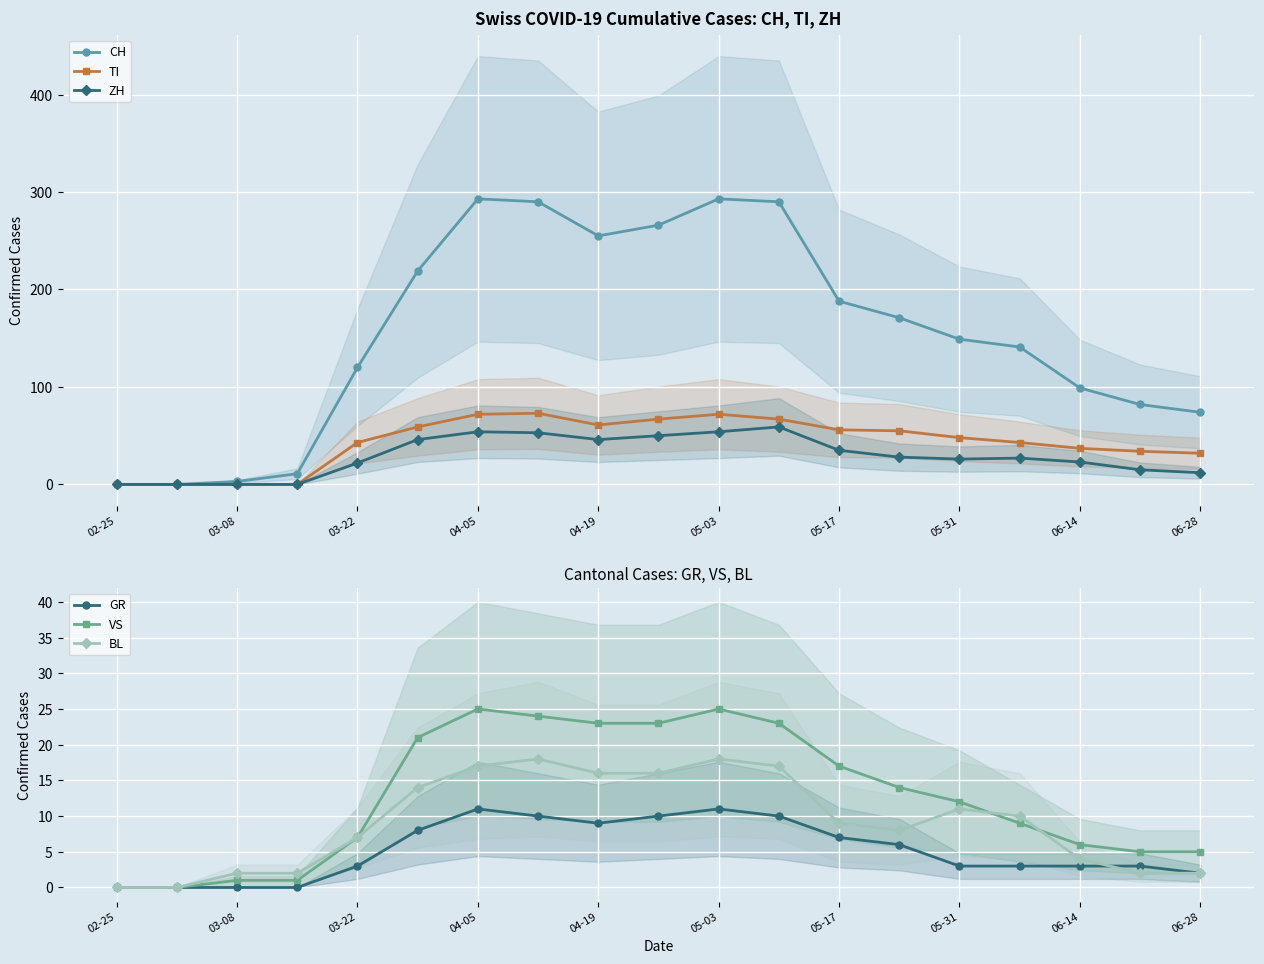

Is it true that ZH equals 46 at 04-19?

True